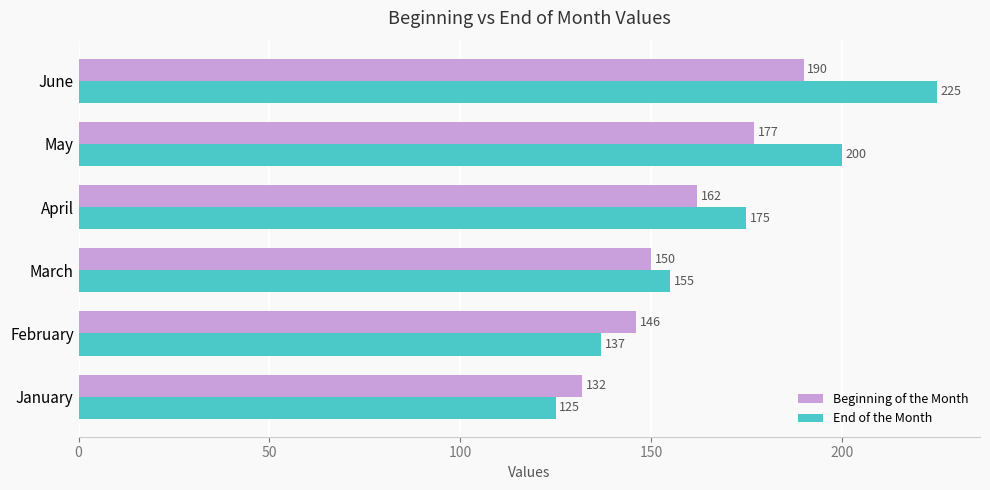

The value of Beginning of the Month at June is 190. True or false?

True